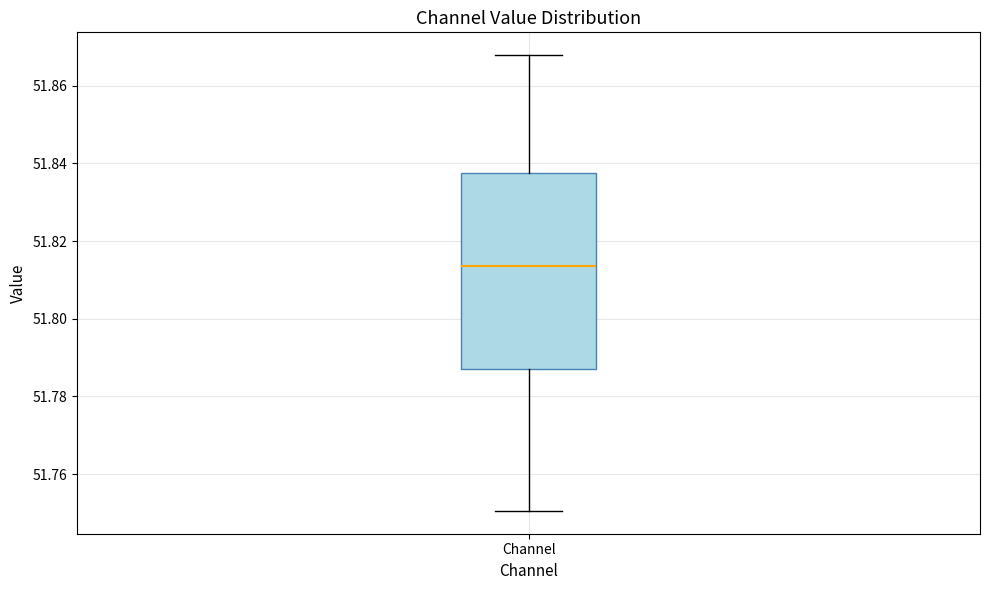

Where is the lower edge of the box for Channel on the y-axis? The values are not printed on the chart, so give them approximately, as read against the axis.

51.788